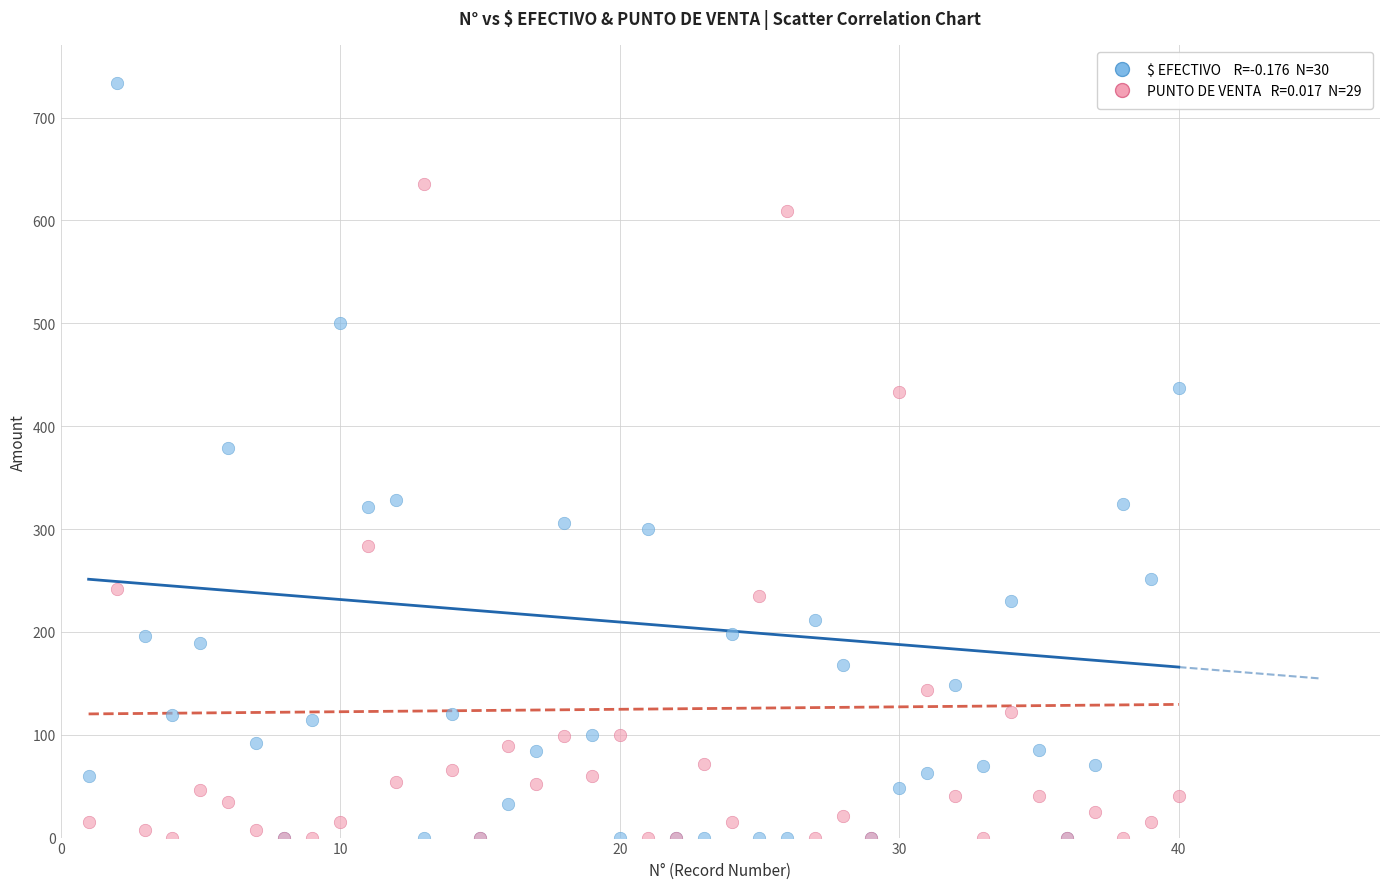

Across all series, what Y value is closest to 367?

379.0